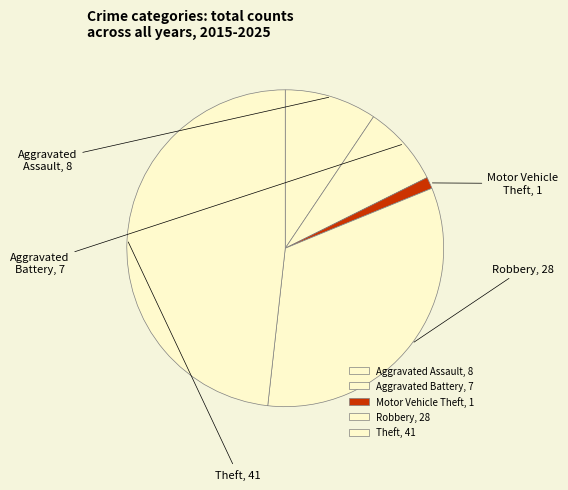

To the nearest percent, what is the average slice percentage?

20%